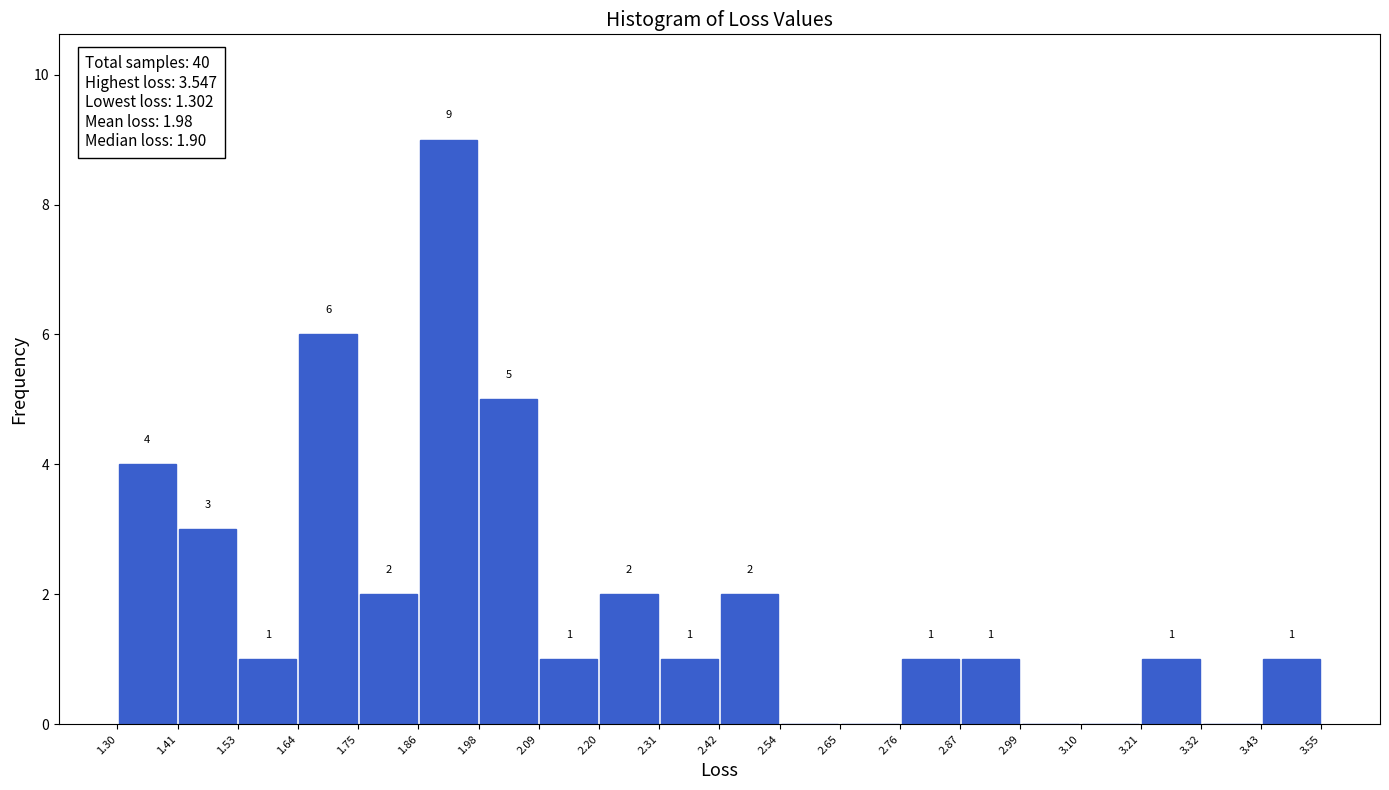

Which range on the x-axis has the tallest bar?

1.86 to 1.98